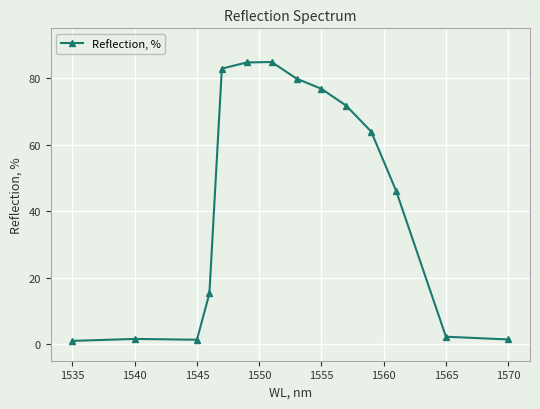

What is the average value?

43.8